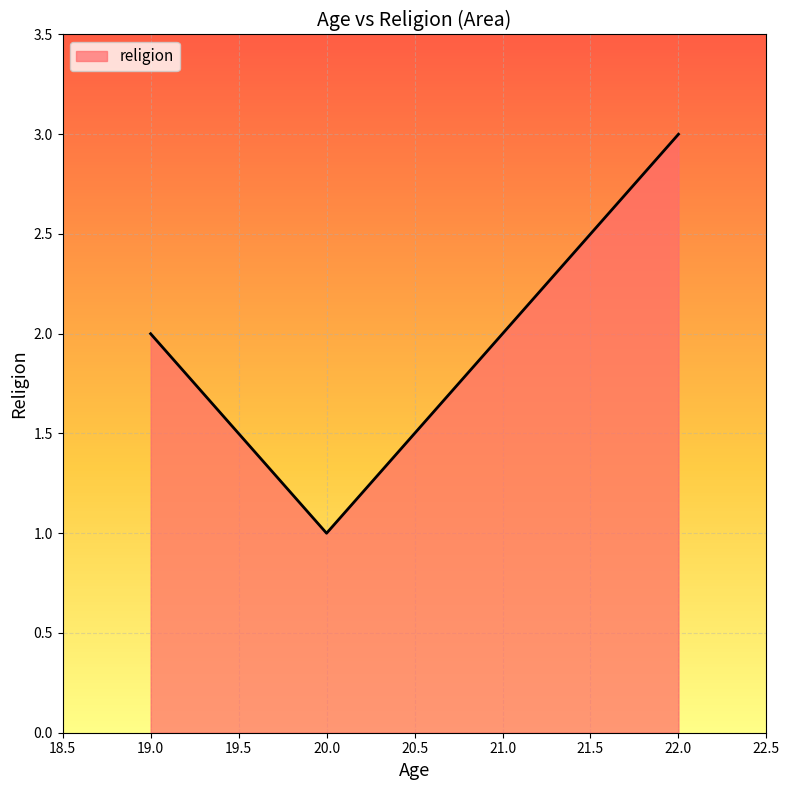

True or false: the data shows 1 at 19.0.

False